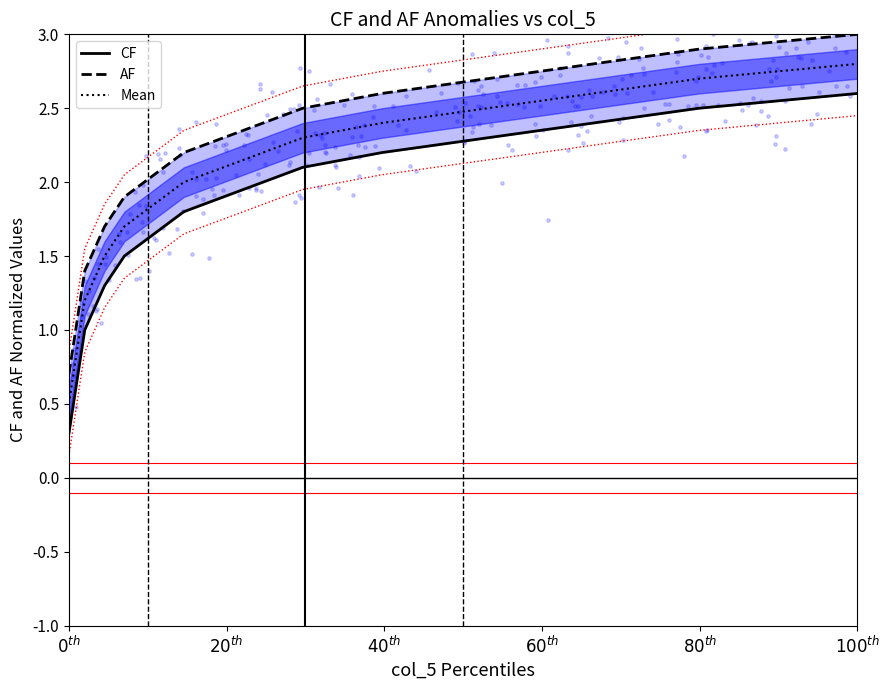

What are all the series names shown in the legend?

CF, AF, Mean